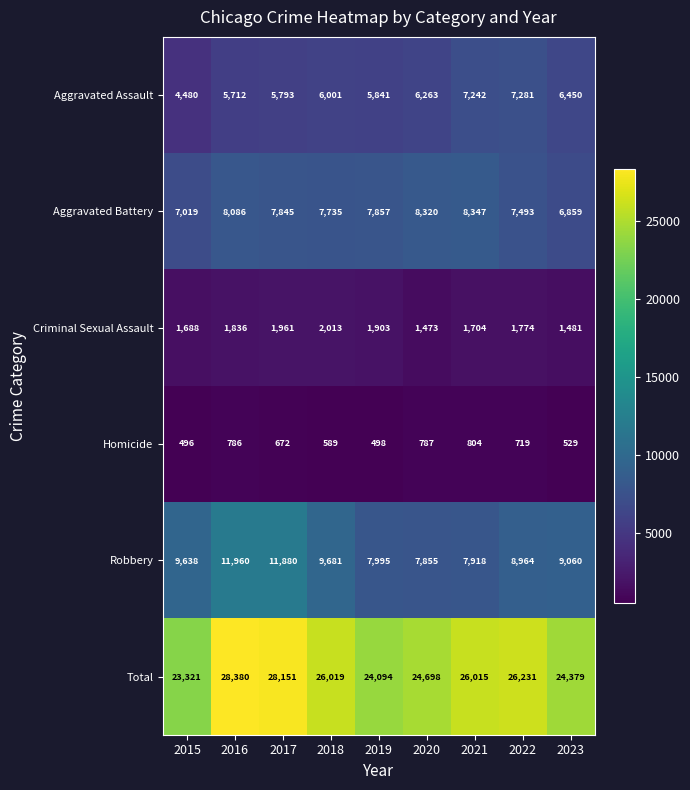

What is the sum of the Aggravated Battery values at 2018 and 2017?

15580